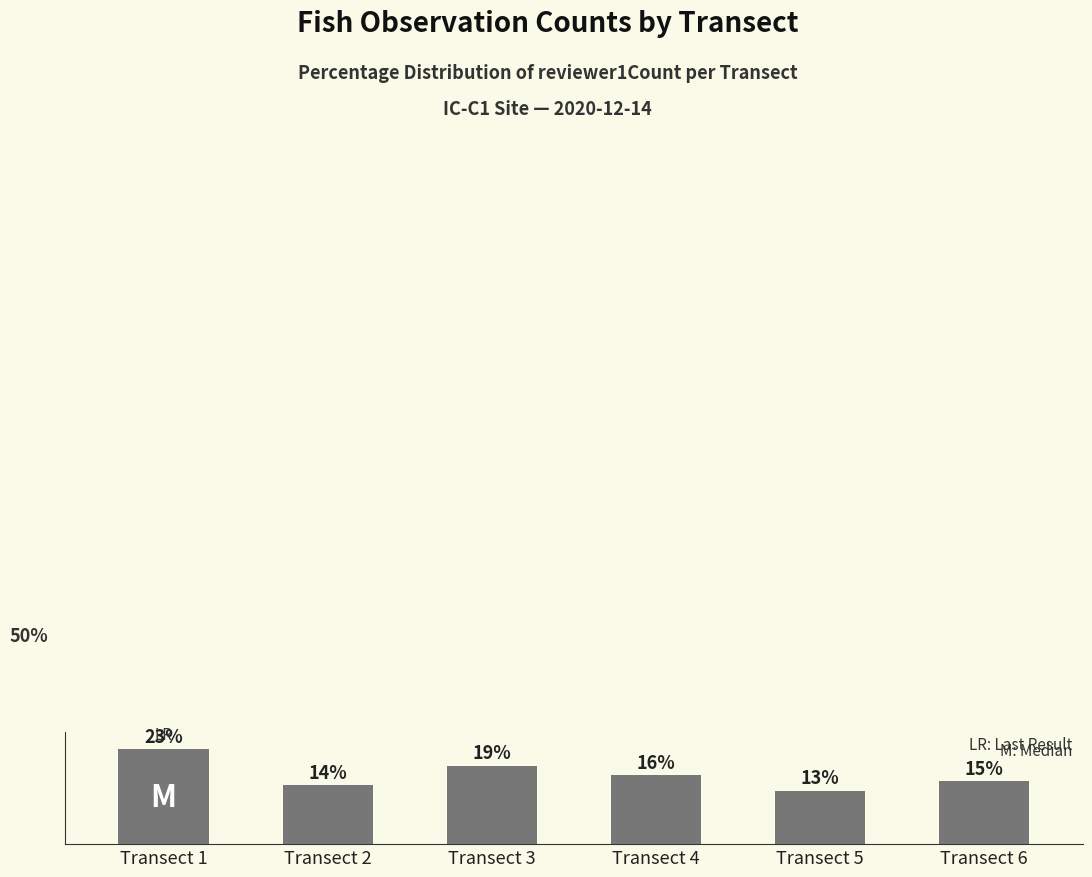

True or false: the data shows 14.1 at Transect 2.

True